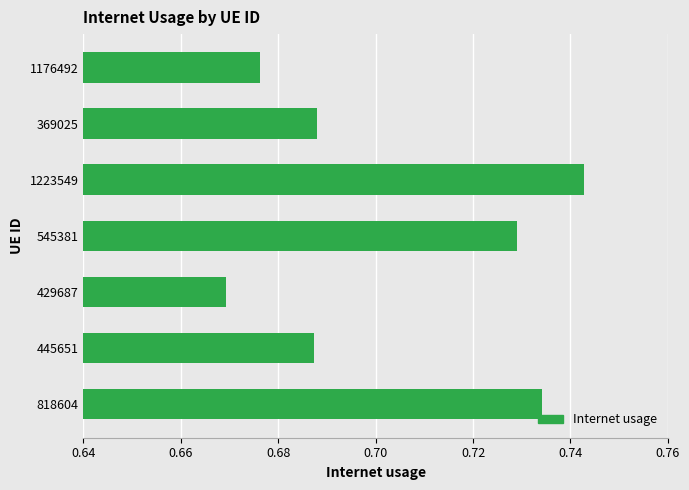

Where is the data nearest to the value 0?

429687